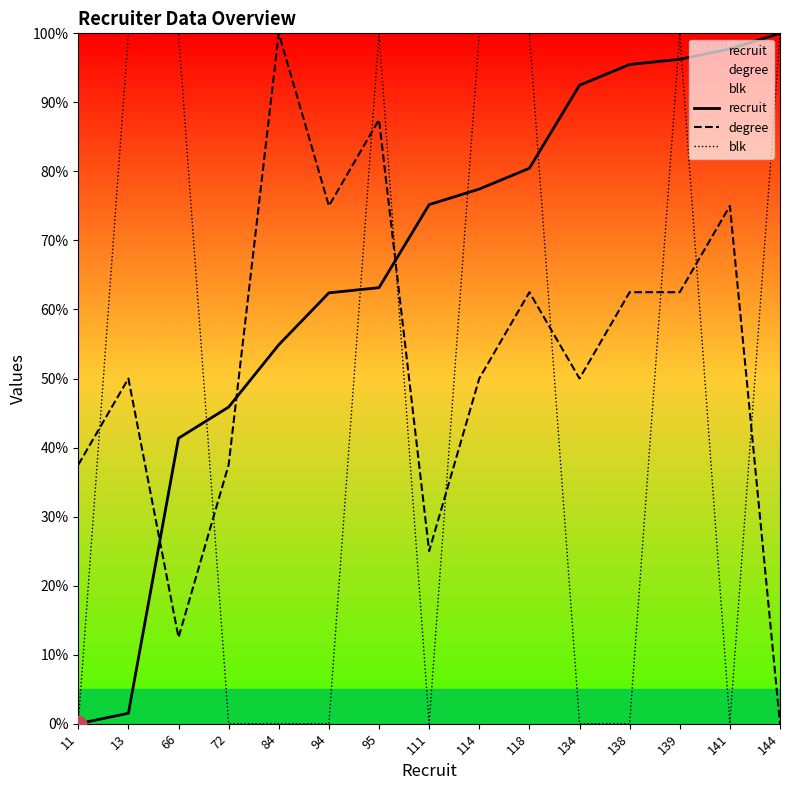

How many data points in degree are above 50?

7